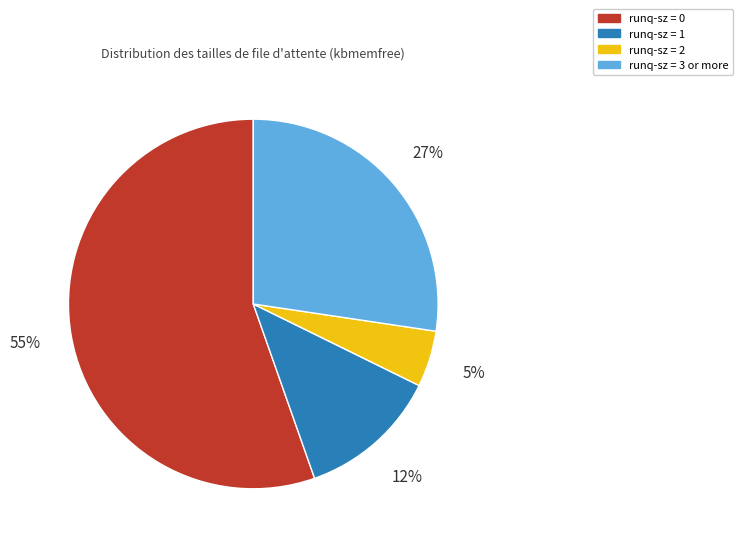

Which slice is the largest?

runq-sz = 0